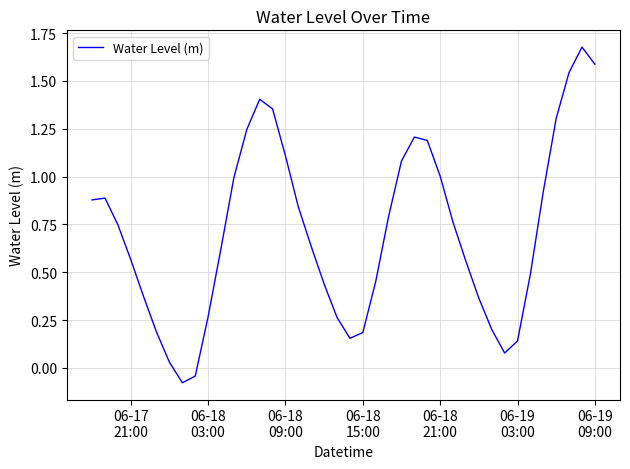

What is the difference between the maximum and minimum values?

1.8